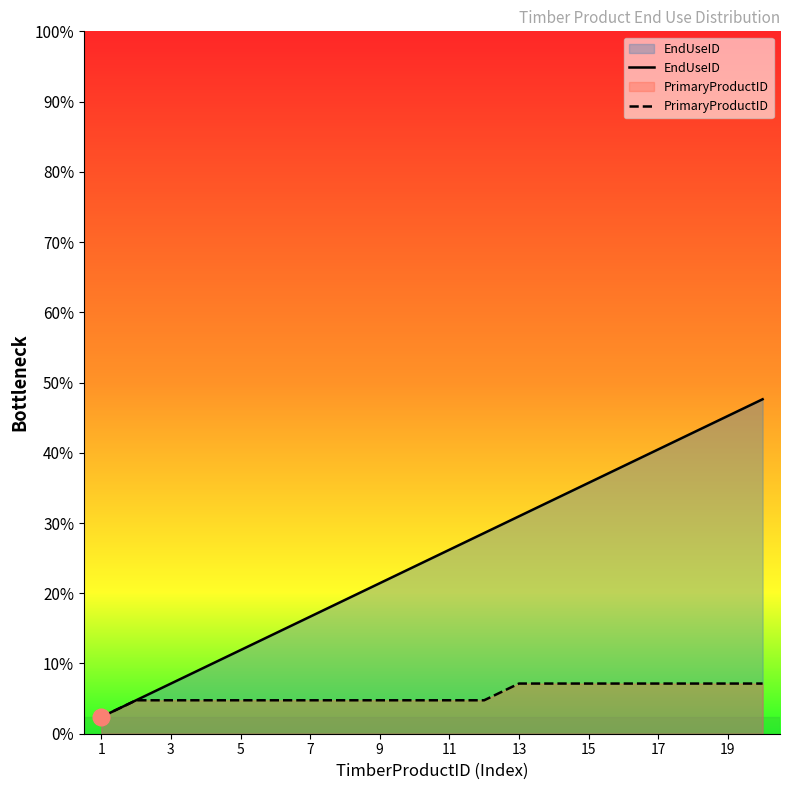

True or false: EndUseID and PrimaryProductID intersect in this chart.

False